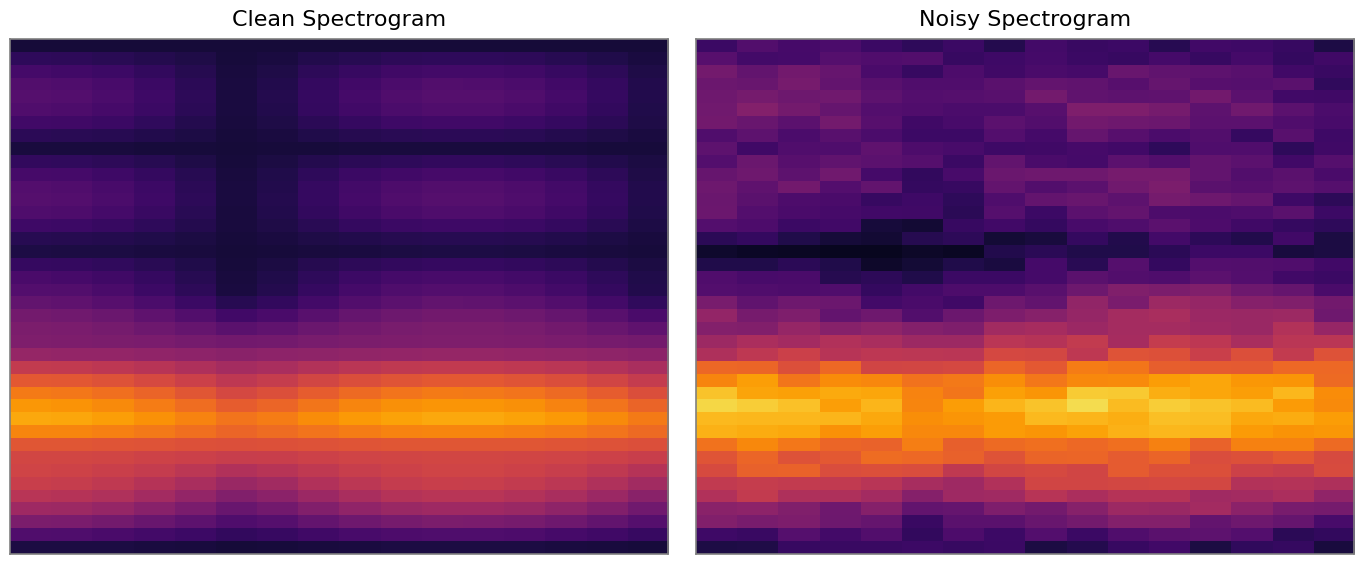

How many series are shown in this chart?

40